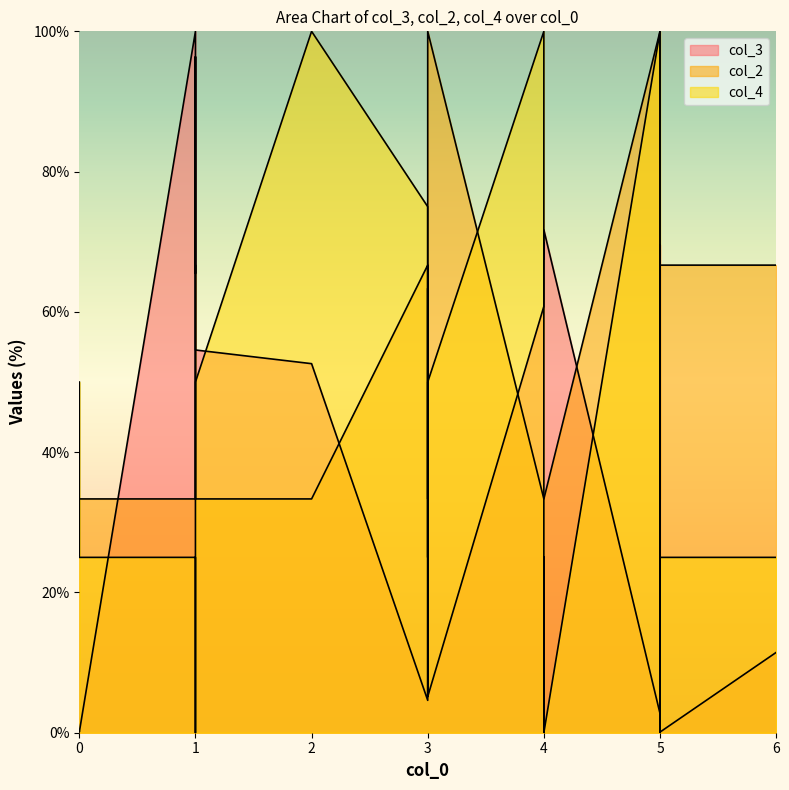

How many interior local valleys does the col_3 series have?

6